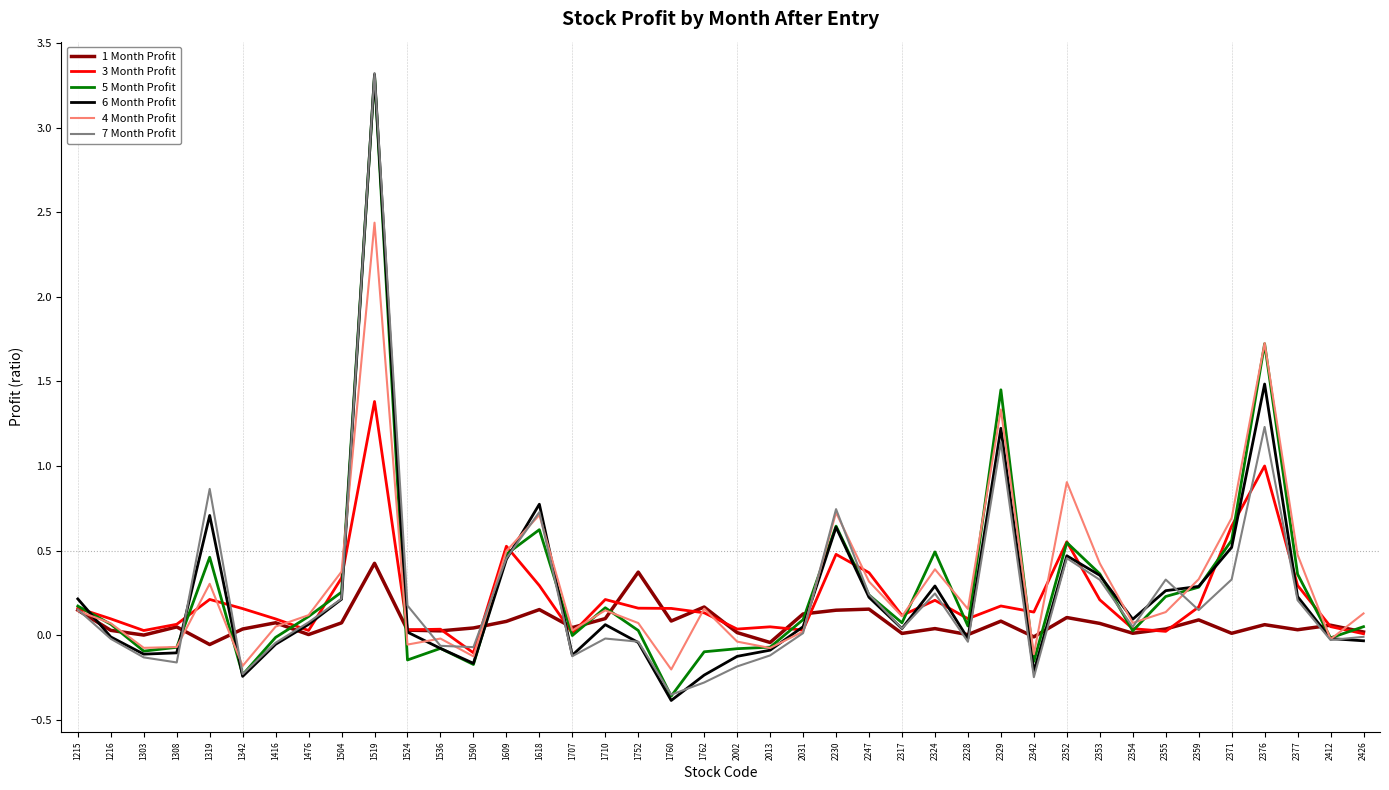

At which category is the sum across all series the highest?

1519